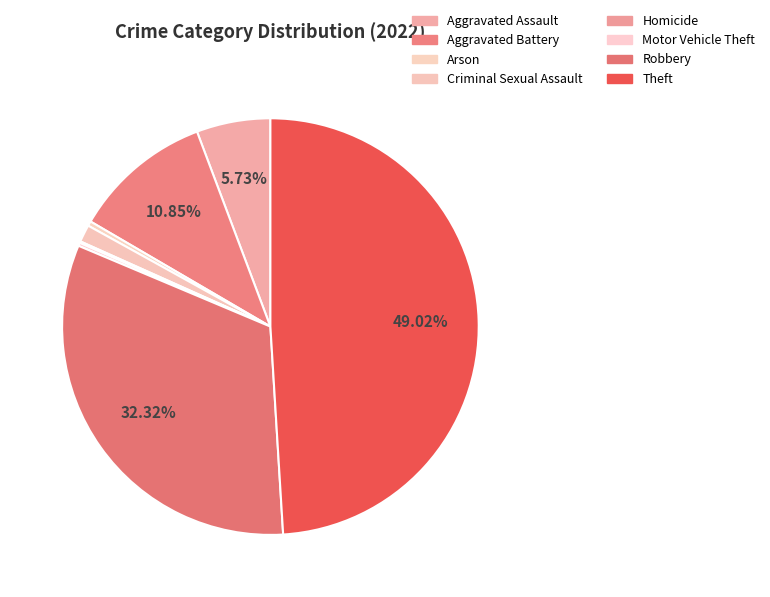

What percentage is the Aggravated Battery slice, to the nearest percent?

11%